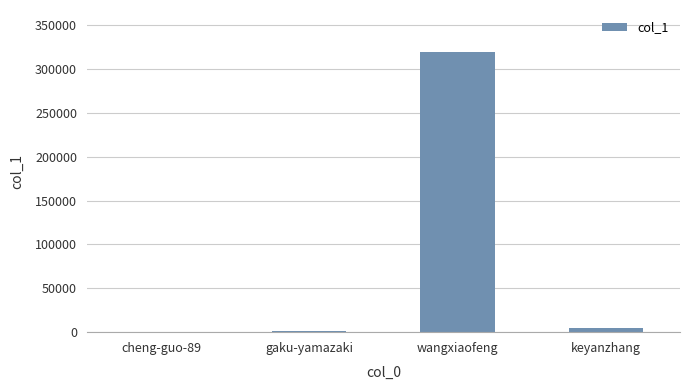

Are the bars horizontal?

No